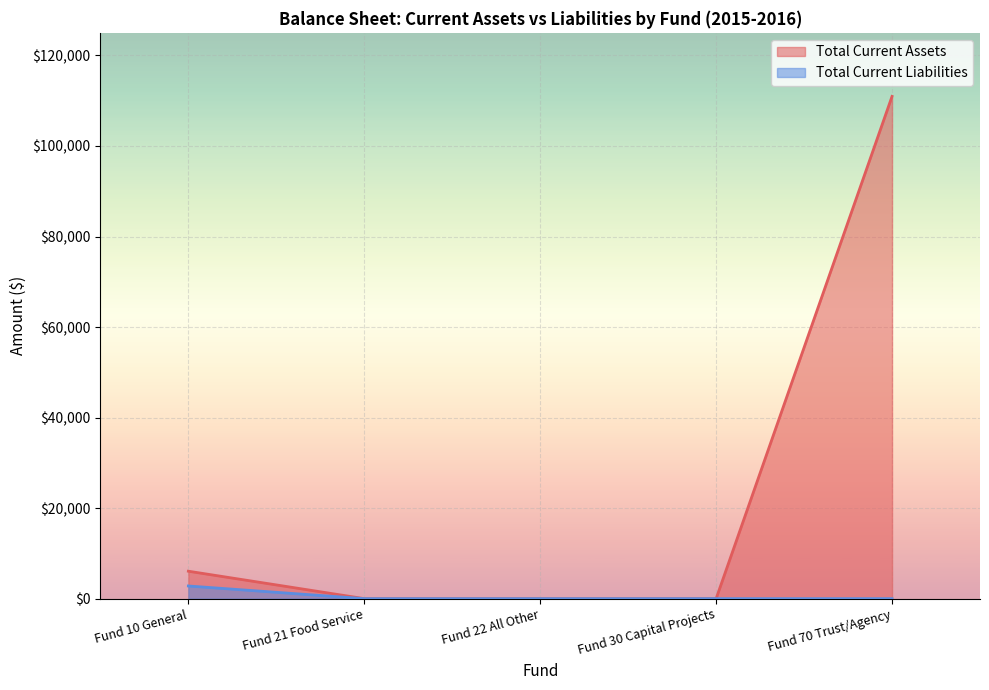

Reading left to right, list all the values displayed in this chart.

Total Current Assets: 6060.9	0.0	0.0	0.0	110961.5
Total Current Liabilities: 2794.9	0.0	0.0	0.0	0.0